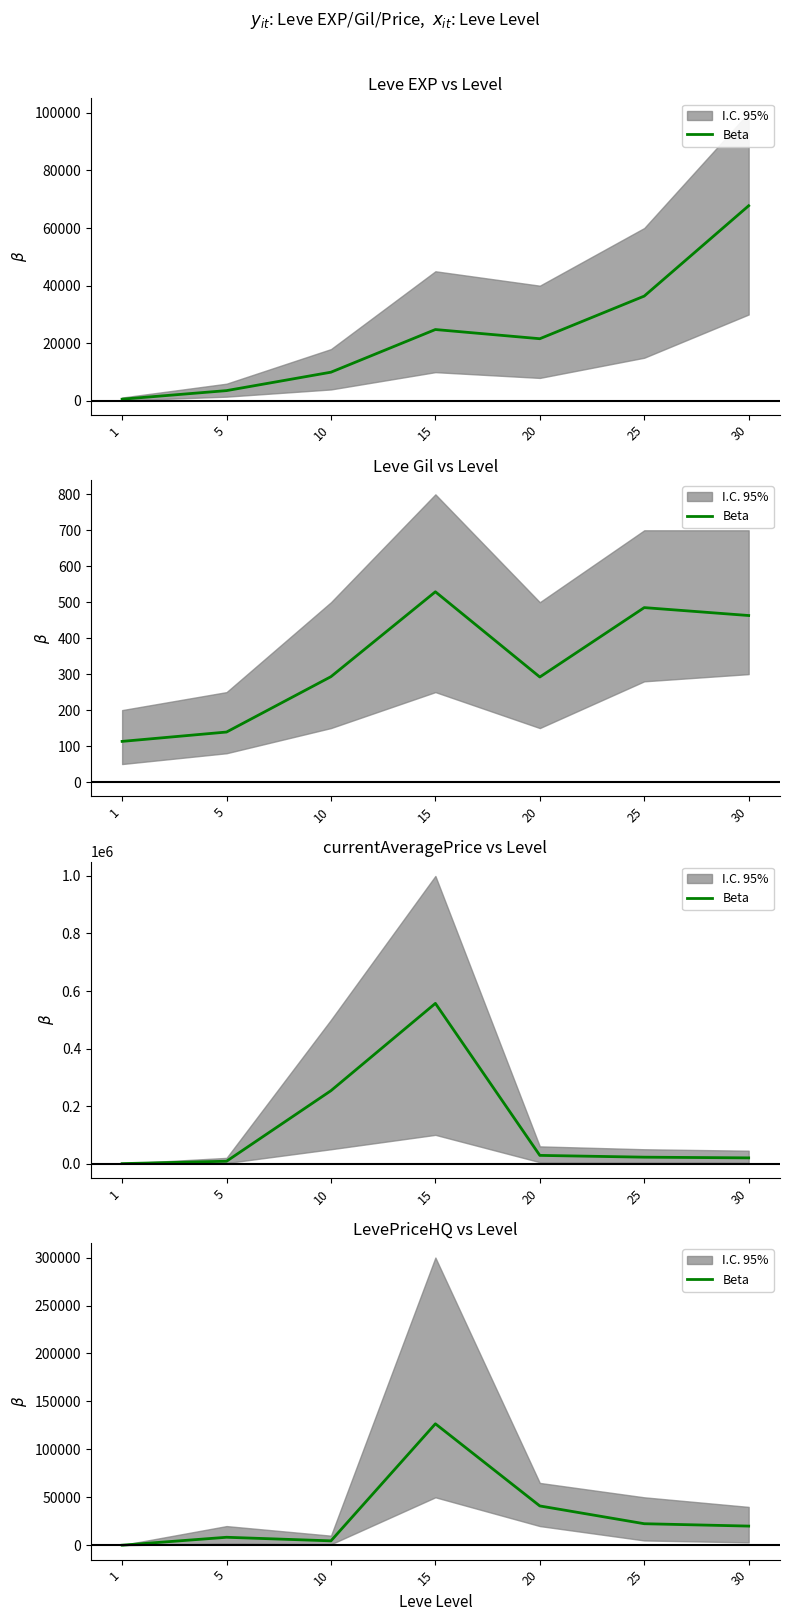

Rank the categories by value from highest to lowest.

15, 20, 25, 30, 5, 10, 1